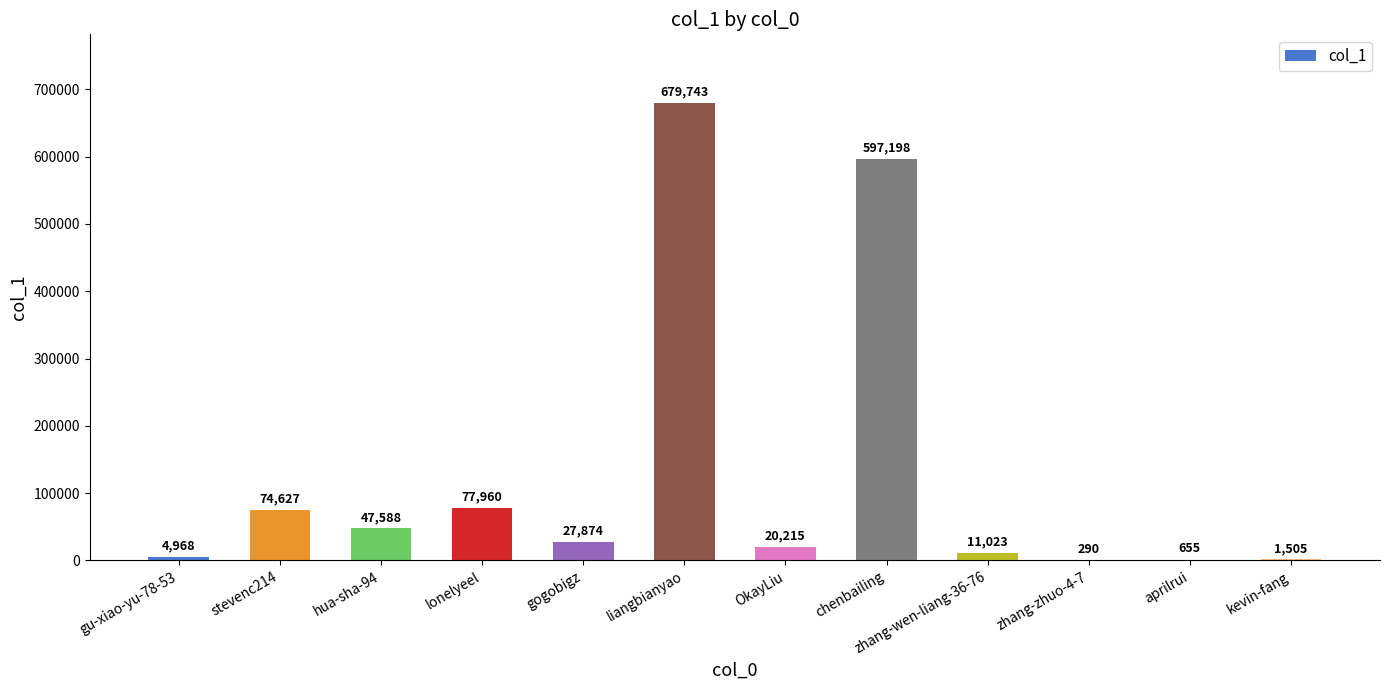

What is the greatest value displayed?

679743